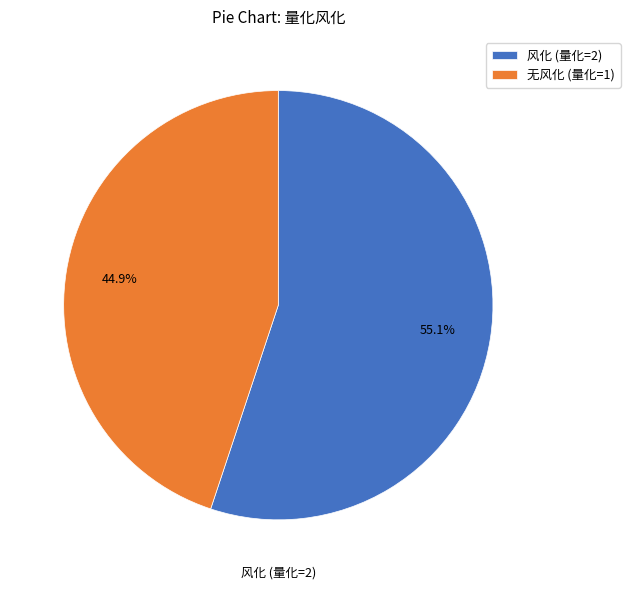

Is there any slice that represents more than half of the pie?

Yes